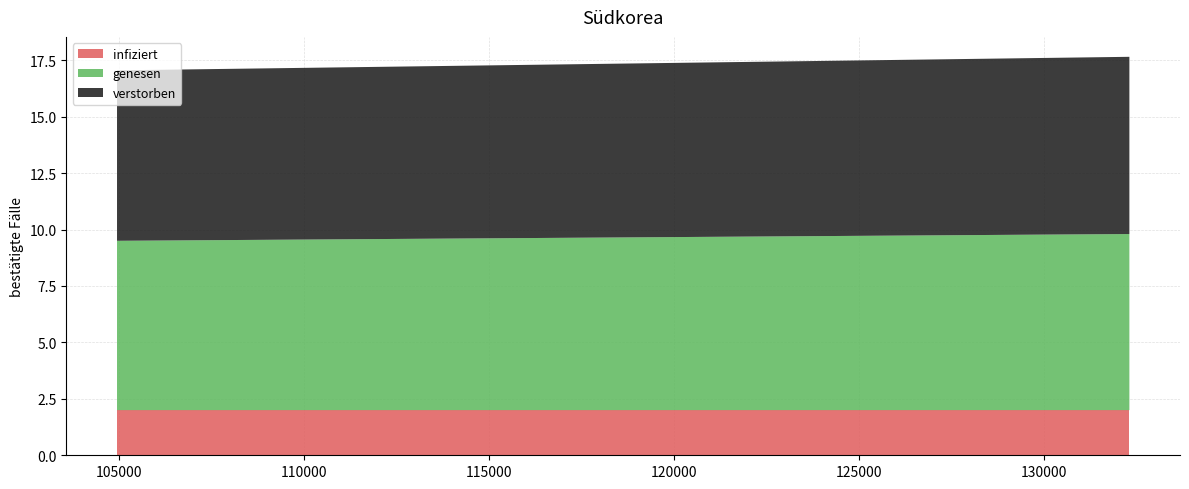

Reading right to left, extract all data points from this chart.

infiziert: 2.0	2.0
genesen: 7.8	7.5
verstorben: 7.8	7.5